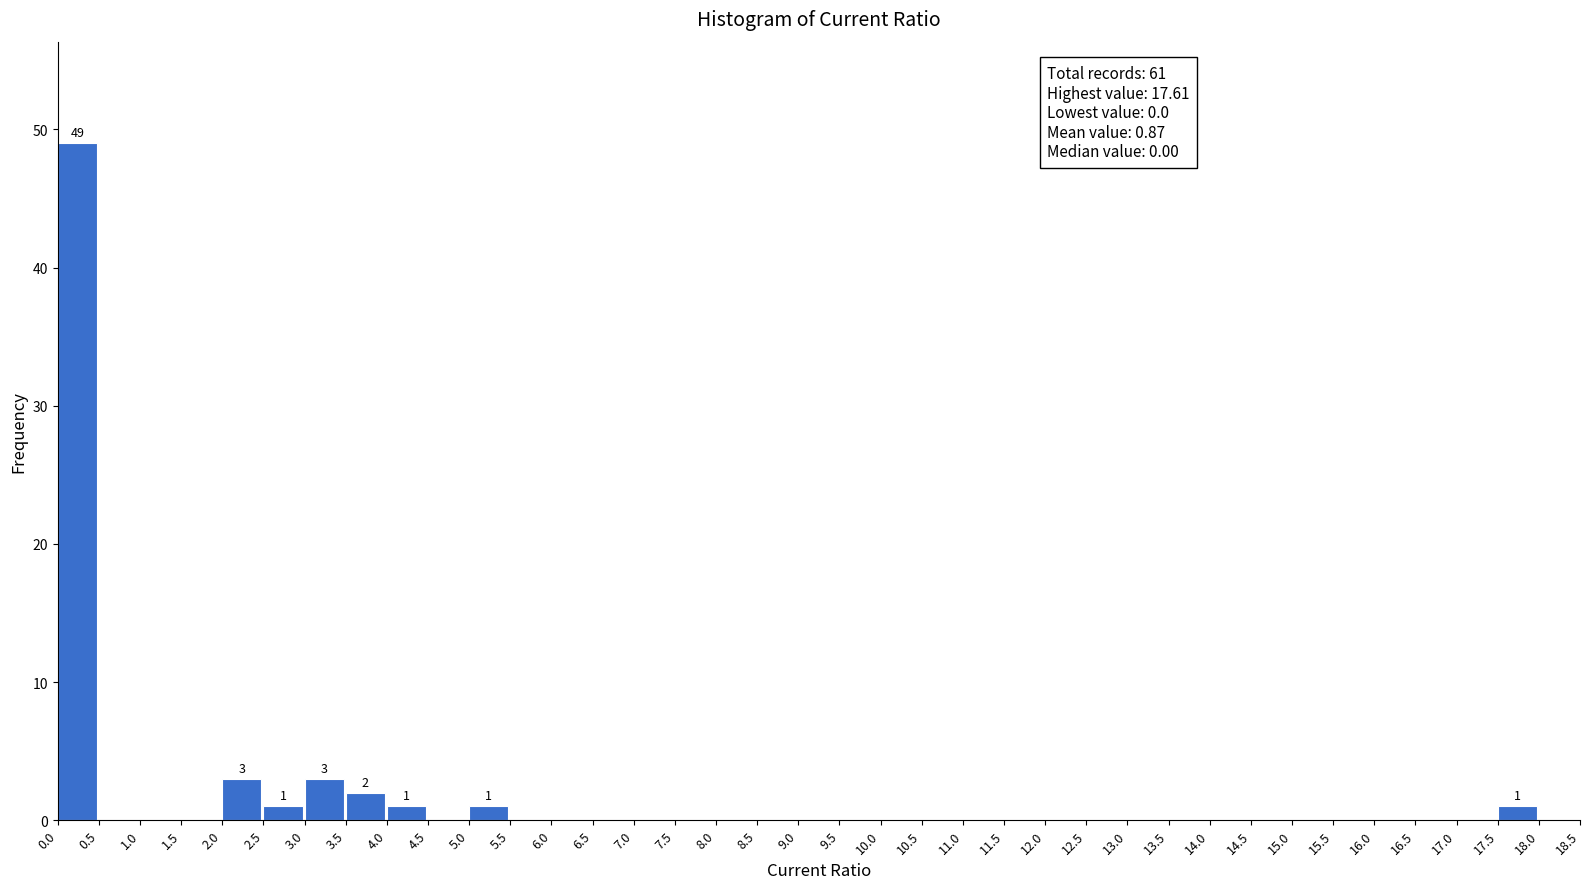

Which range on the x-axis has the tallest bar?

0.0 to 0.5